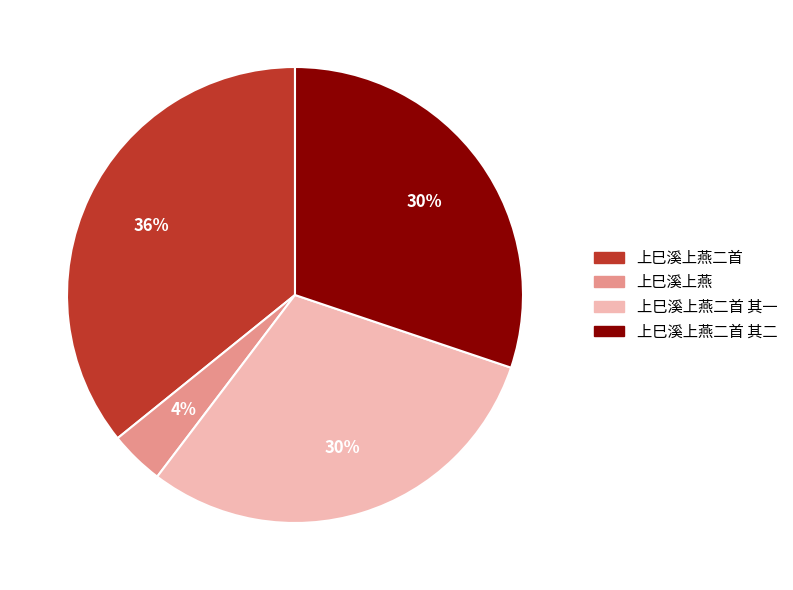

What is the smallest slice in the pie chart?

上巳溪上燕